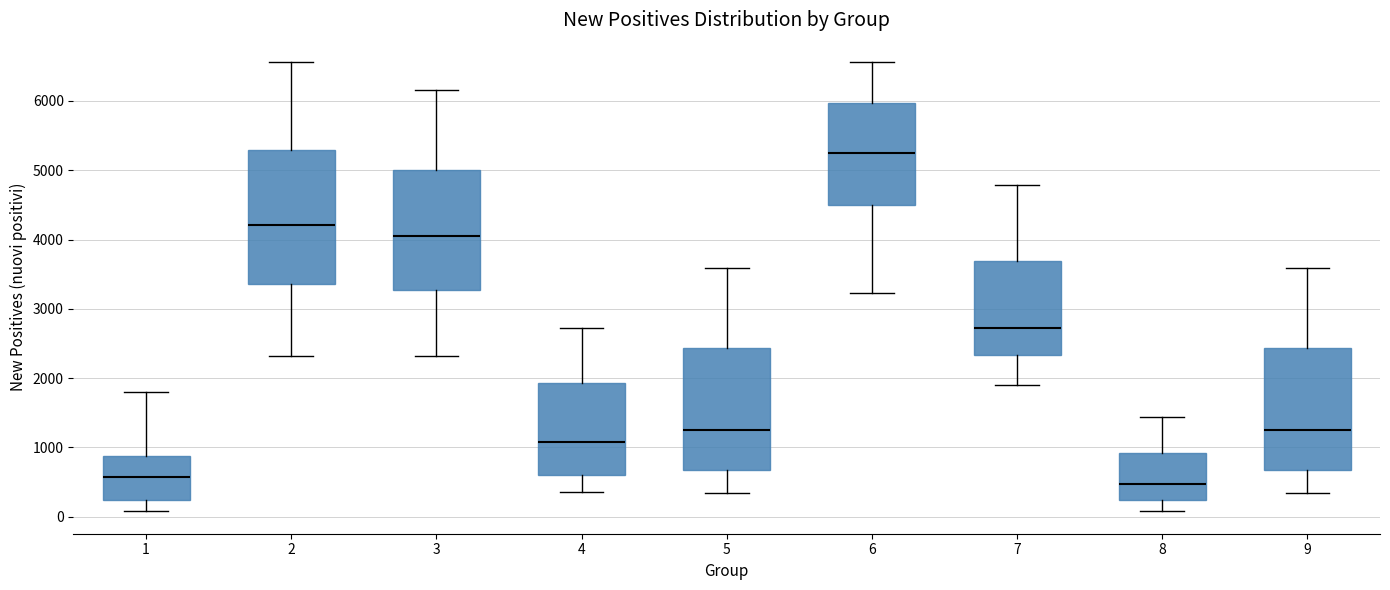

Which box is the tallest, from its lower edge to its upper edge?

2